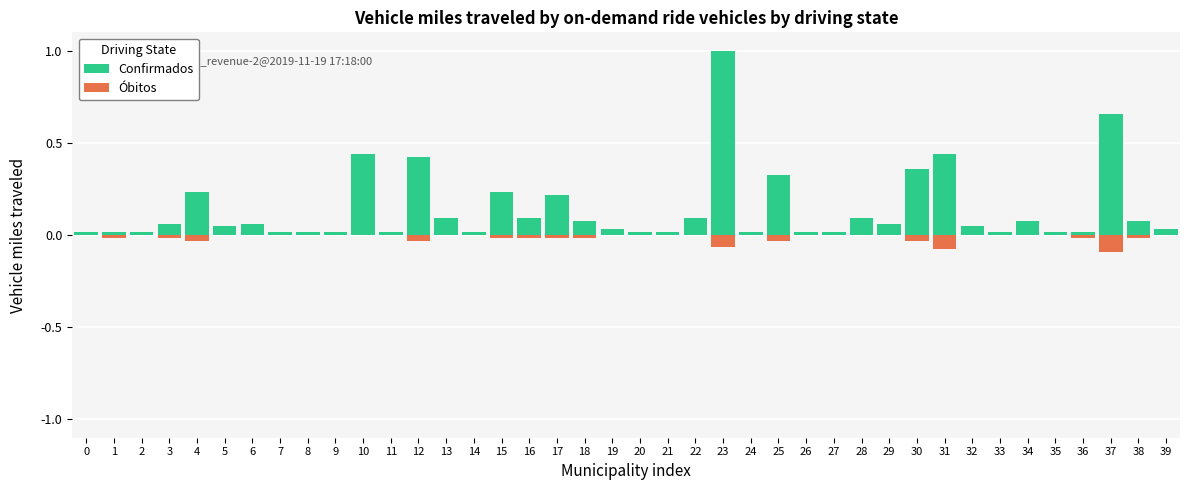

What is the difference between the maximum and minimum values in the Óbitos series?

0.1